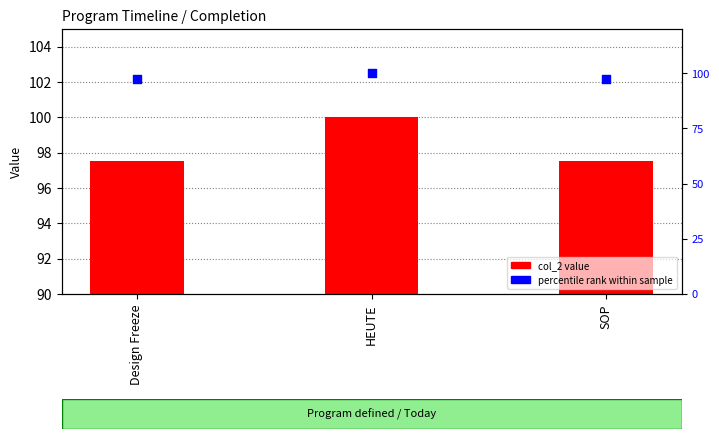

Which series reaches the maximum Y coordinate?

col_2